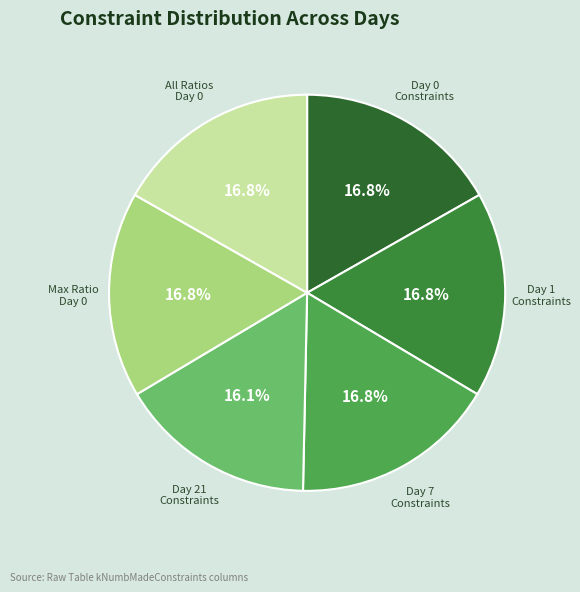

Combined, what portion of the pie is Day 21 Constraints and Day 1 Constraints?

32.9%